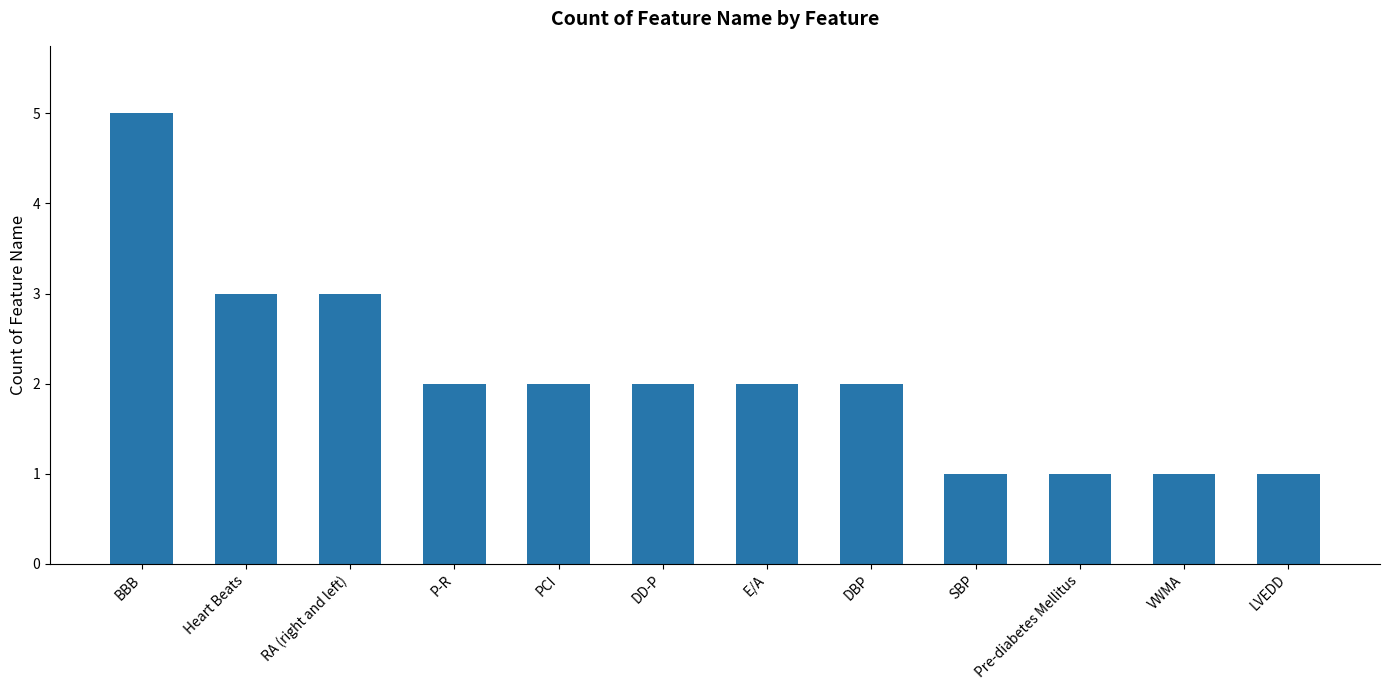

Reading right to left, transcribe all the data shown in this chart.

1	1	1	1	2	2	2	2	2	3	3	5